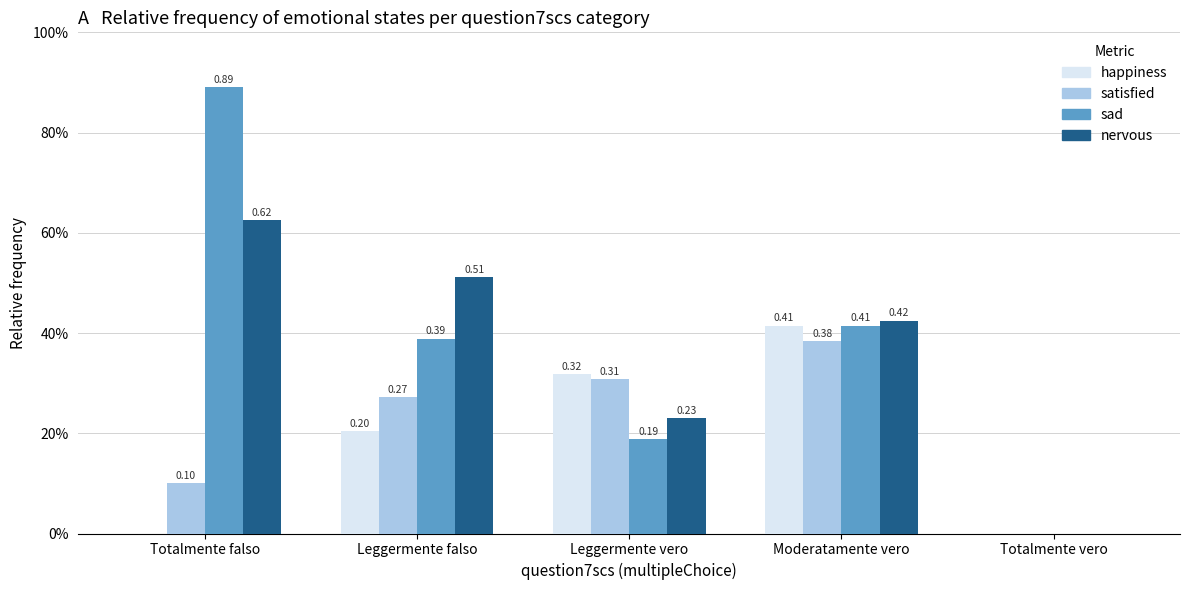

Reading left to right, what are all the values shown in this chart?

happiness: 0.0	0.2	0.3	0.4	0.0
satisfied: 0.1	0.3	0.3	0.4	0.0
sad: 0.9	0.4	0.2	0.4	0.0
nervous: 0.6	0.5	0.2	0.4	0.0